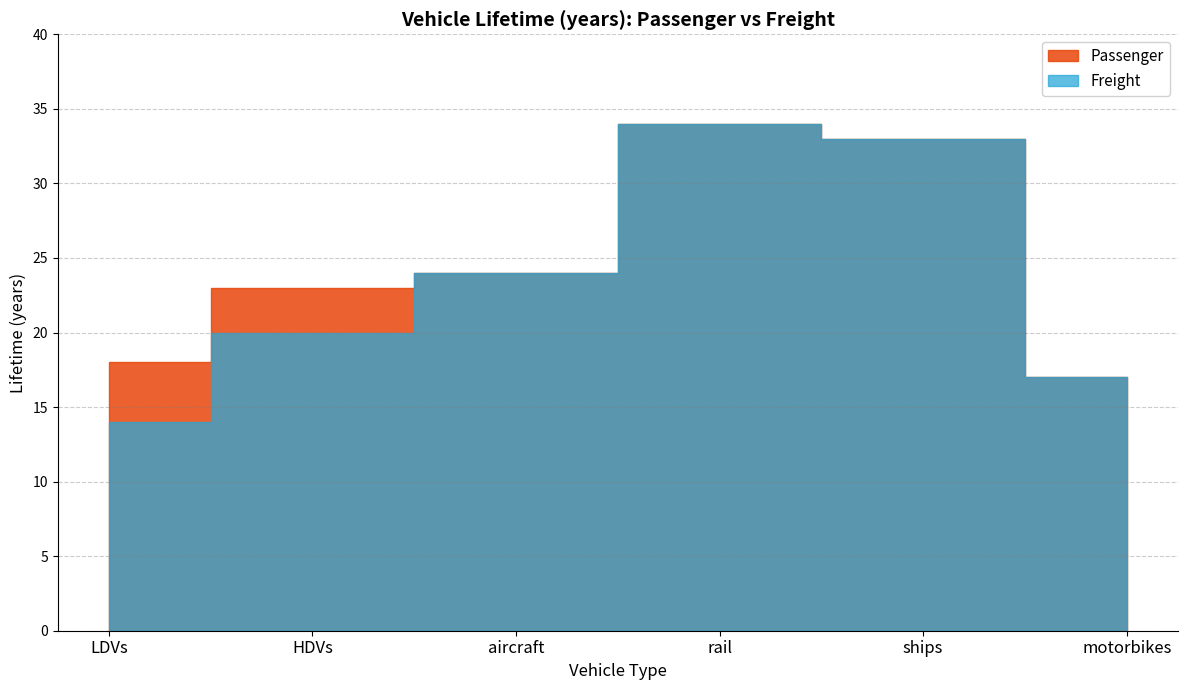

Does the chart have visible grid lines?

Yes